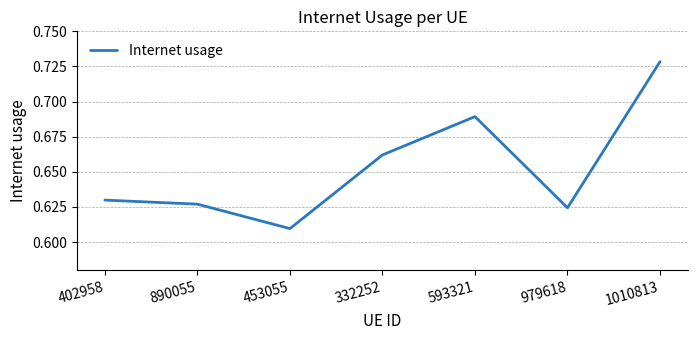

List the labels in order of value, smallest first.

453055, 979618, 890055, 402958, 332252, 593321, 1010813